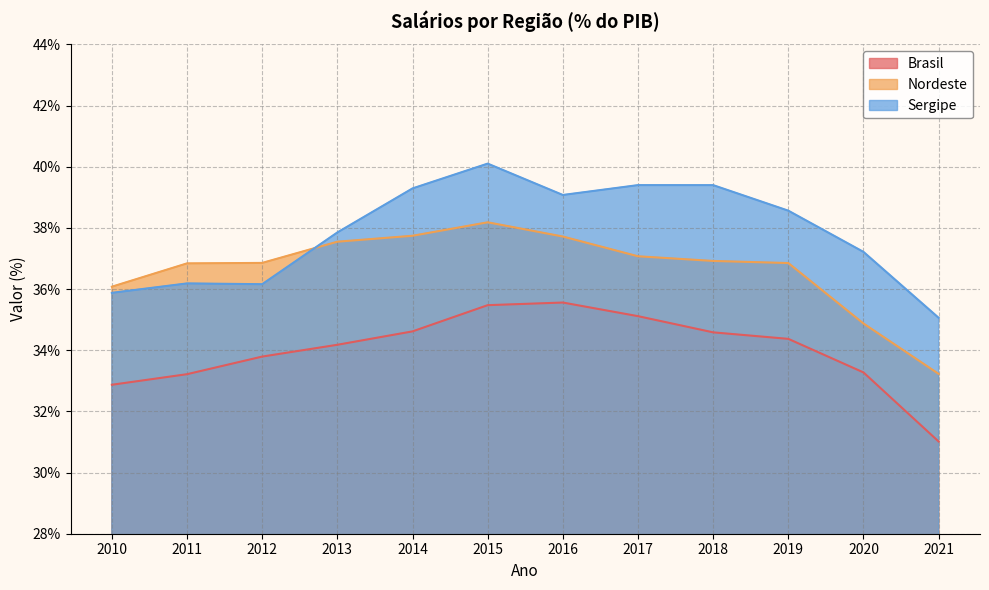

What is the lowest value of the Sergipe series?

35.1